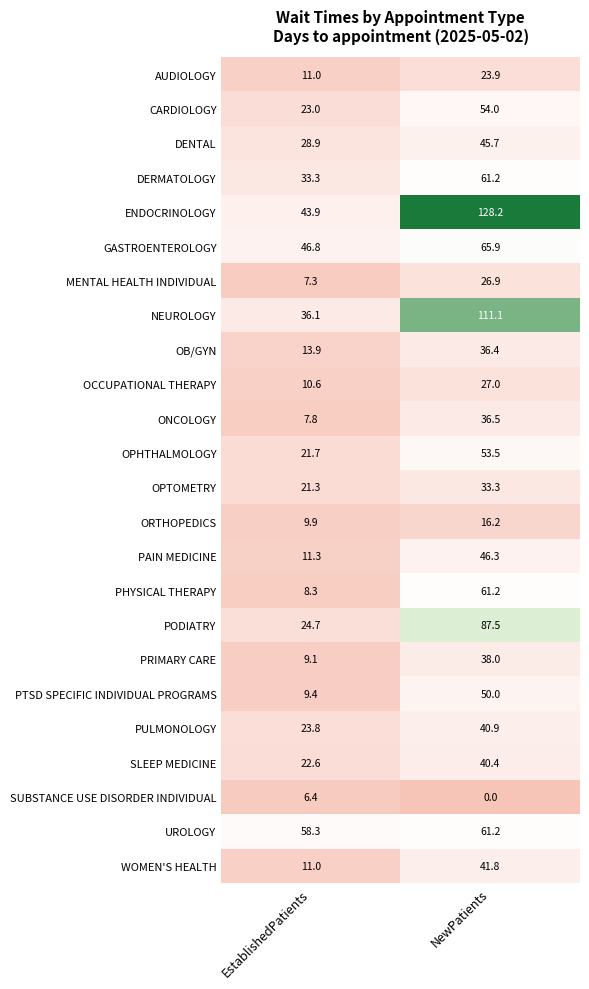

Which series has the largest range (max minus min)?

ENDOCRINOLOGY